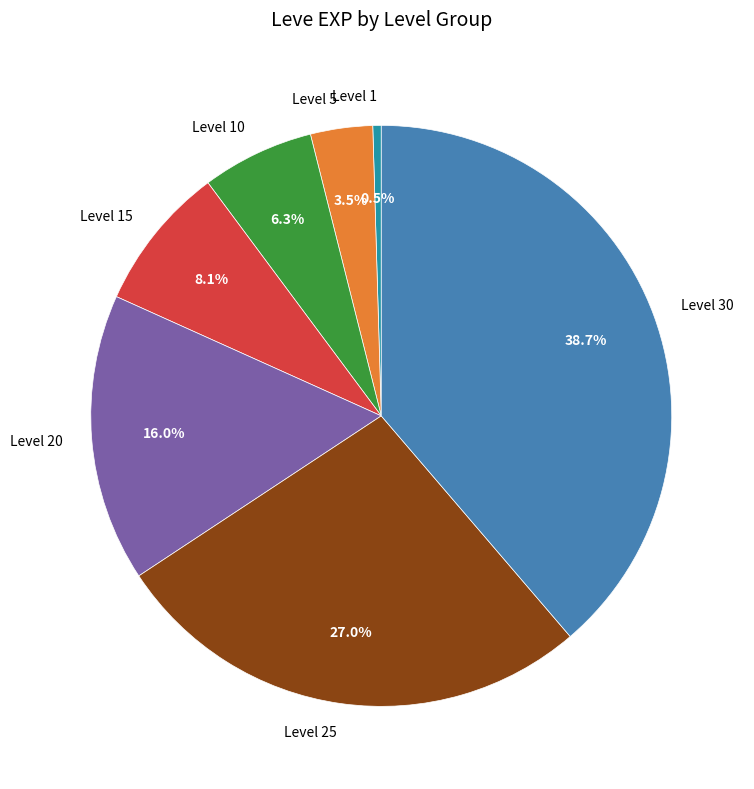

To the nearest percent, what is the combined percentage of Level 15 and Level 1?

9%